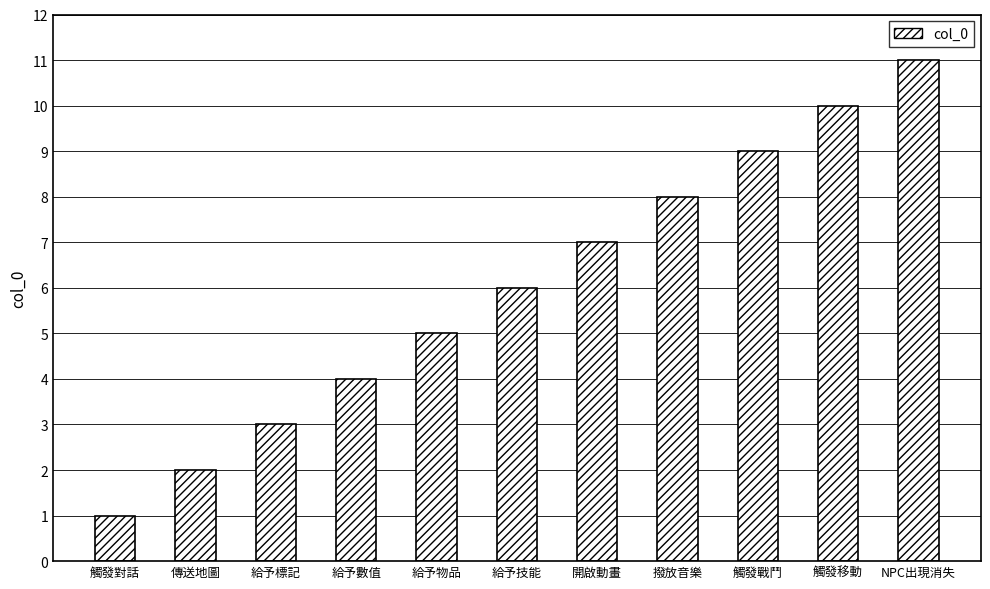

At which category does the chart reach its peak across all series?

NPC出現消失